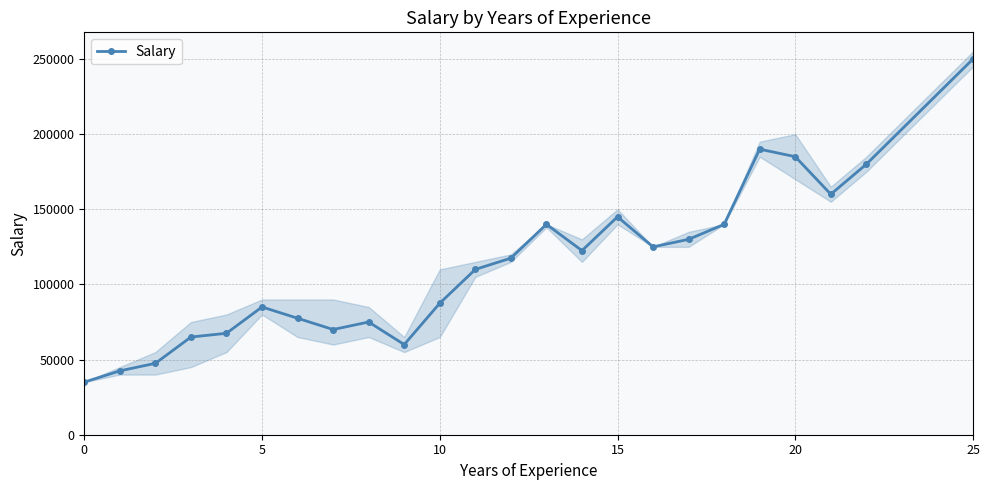

At which label is the value closest to 142500?

13